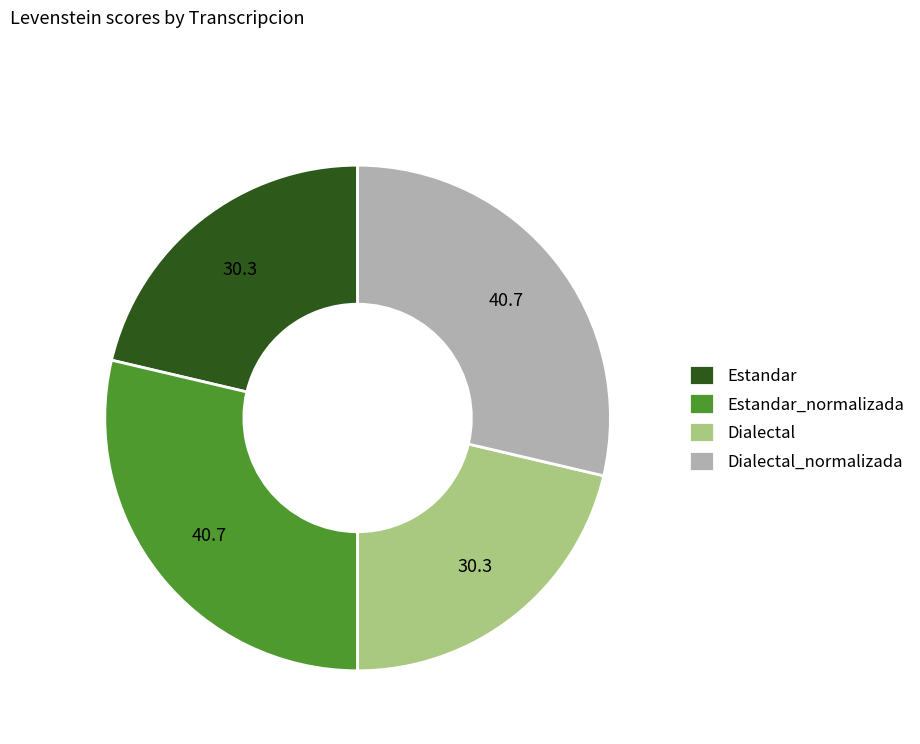

Between Estandar_normalizada and Dialectal, which is larger?

Estandar_normalizada